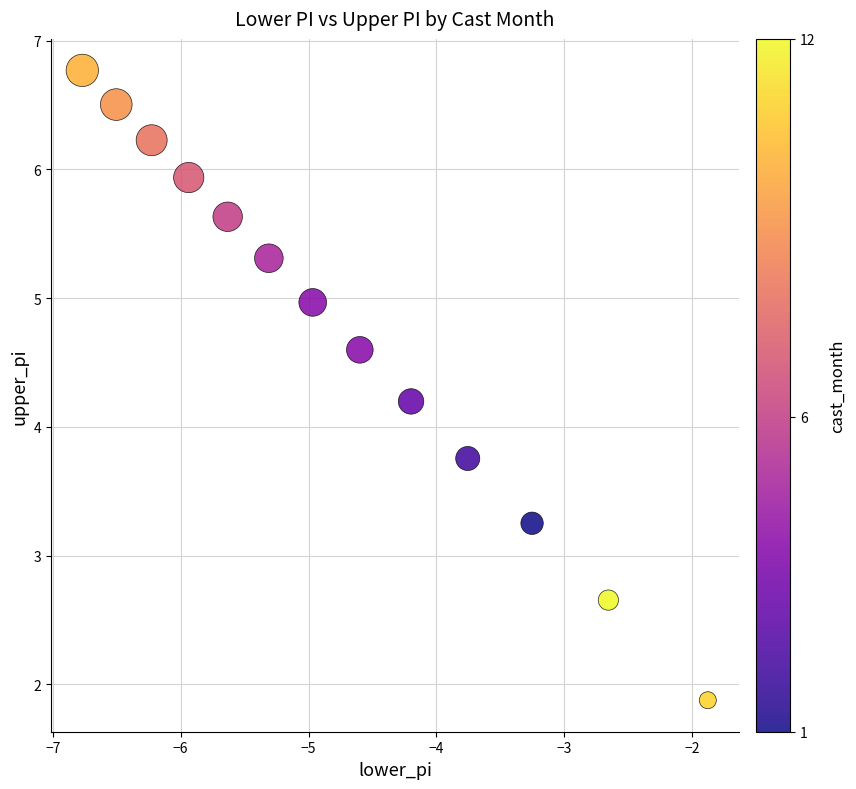

What is the range of X values (max minus min)?

4.9